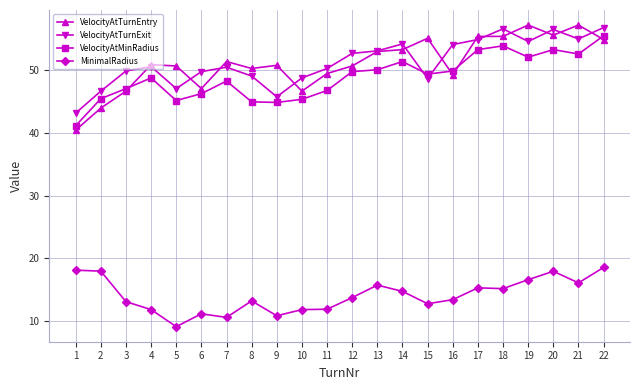

What is the difference between the second highest and minimum values in the MinimalRadius series?

9.0